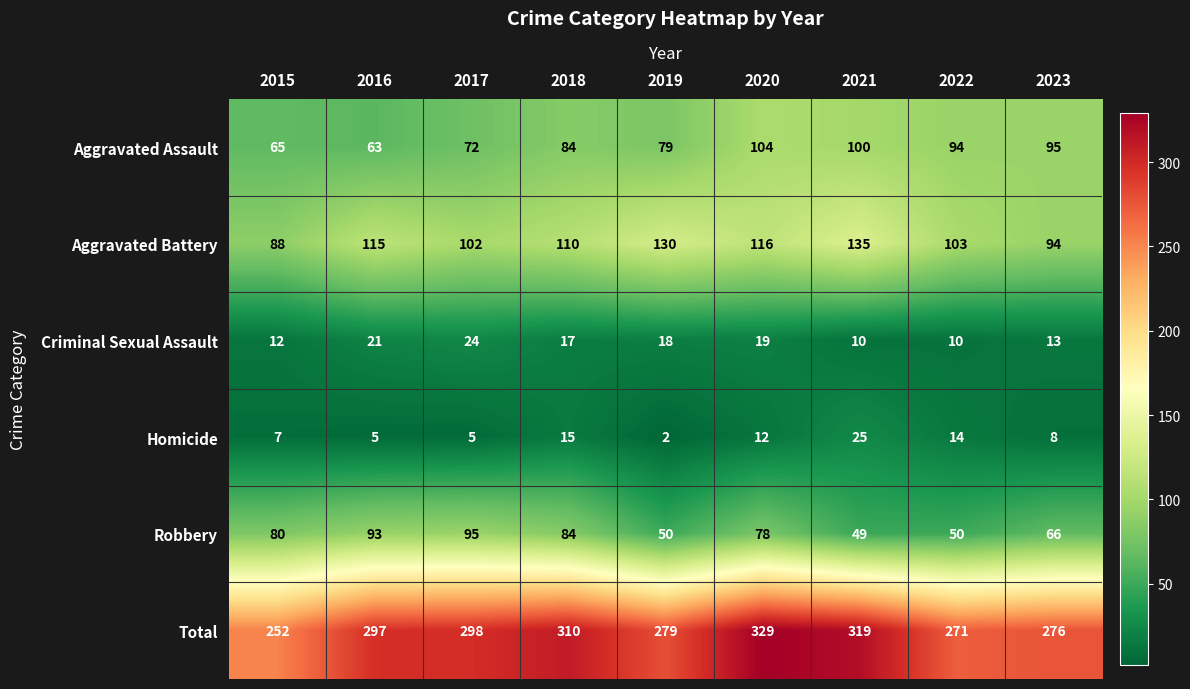

What is the total value across all series at 2018?

620